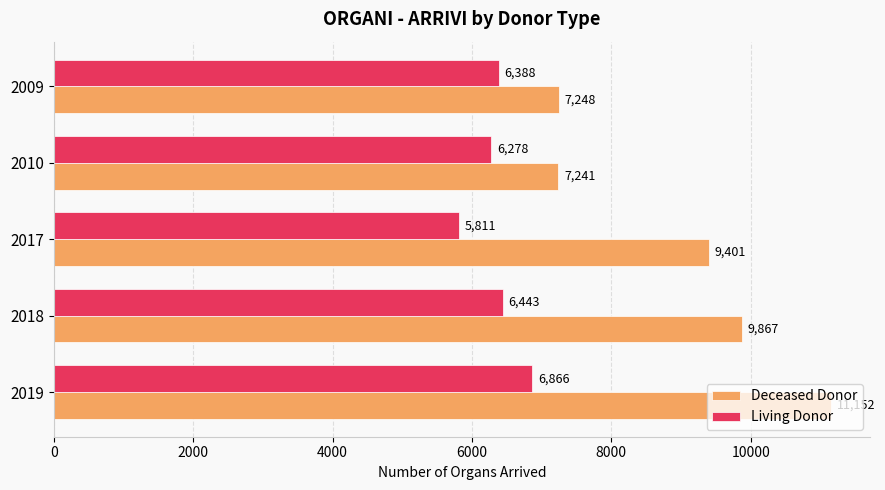

What is the difference between the maximum and minimum values in the Deceased Donor series?

3911